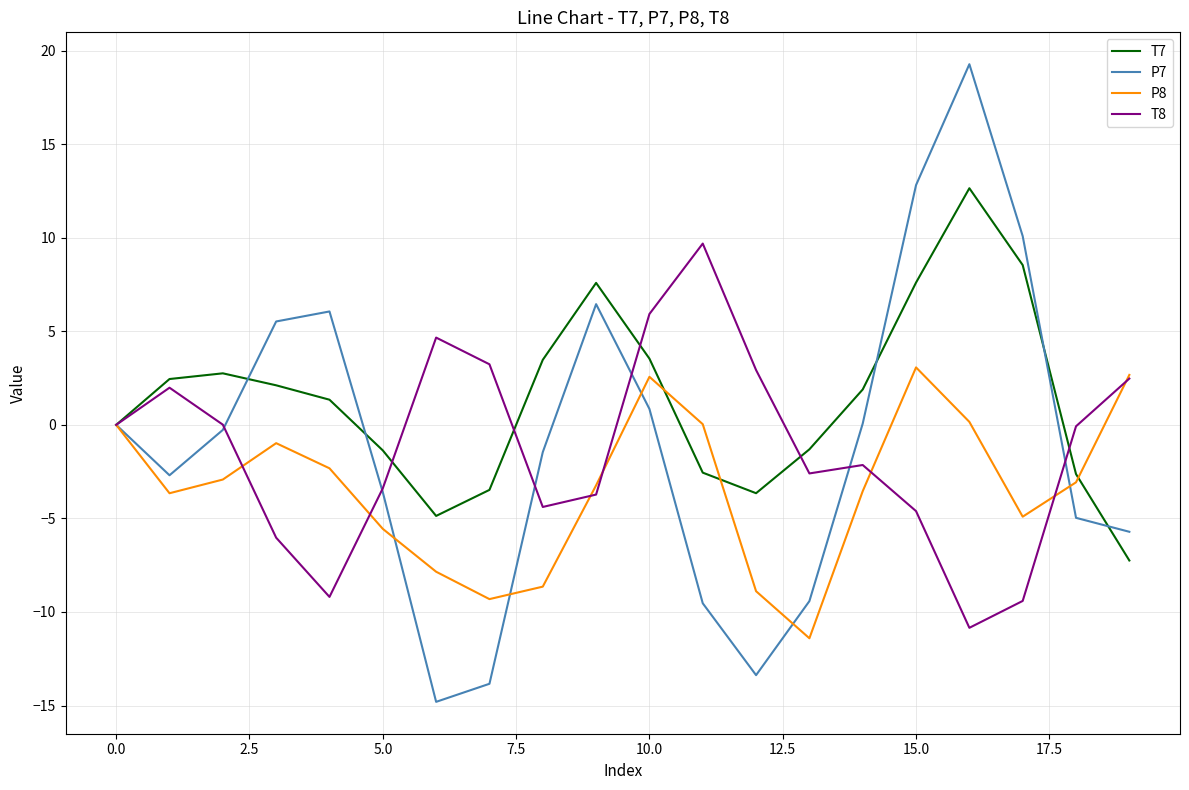

True or false: P7 and P8 cross at least once.

True